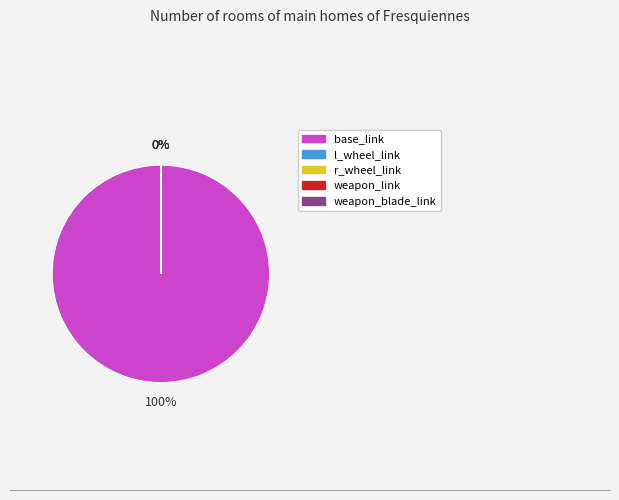

The weapon_blade_link slice represents 0% of the pie. True or false?

True